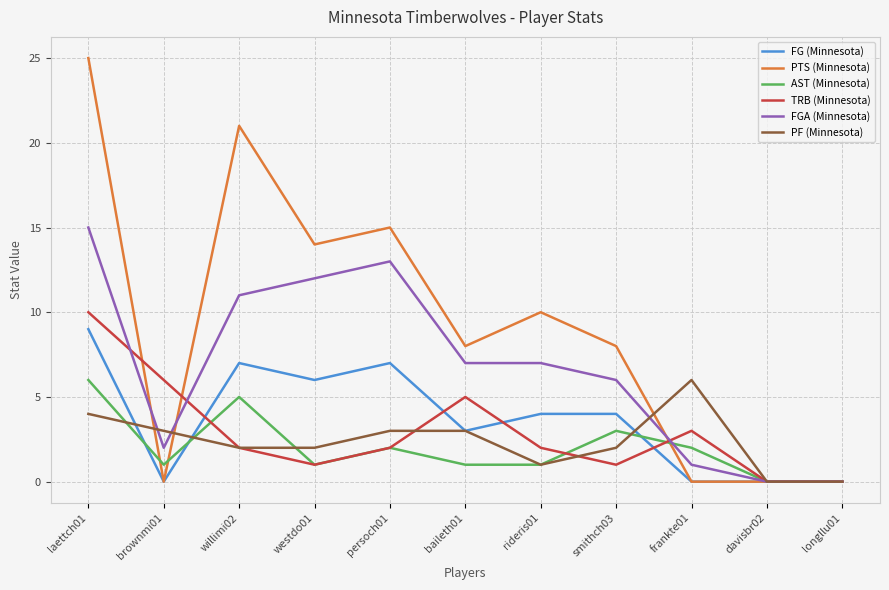

Where do PTS (Minnesota) and AST (Minnesota) first cross each other?

laettch01 and brownmi01